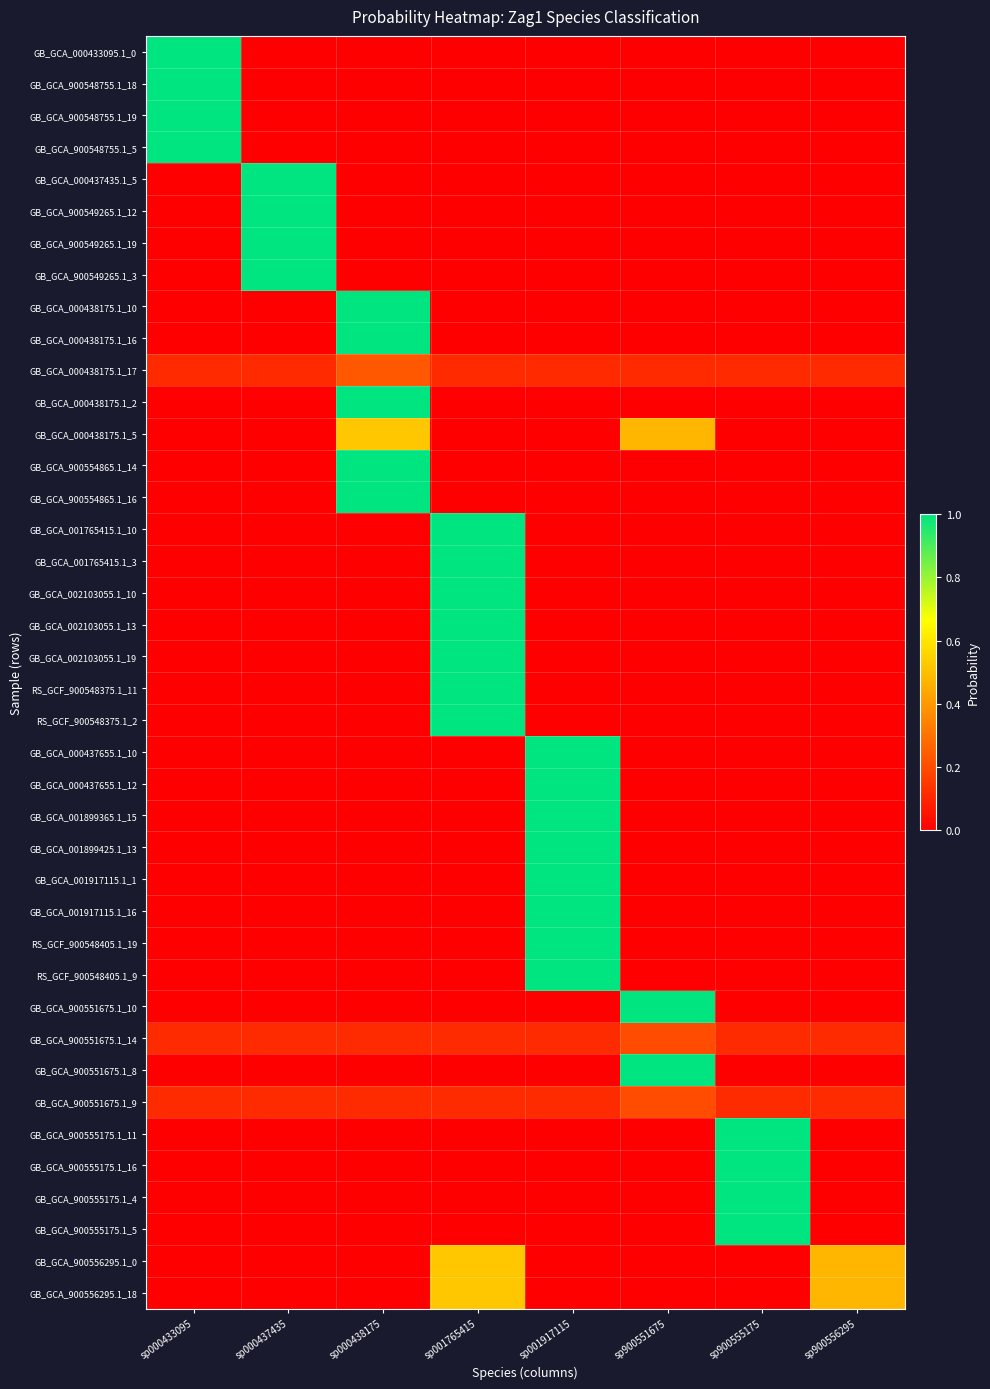

How many data points does each series have?

8